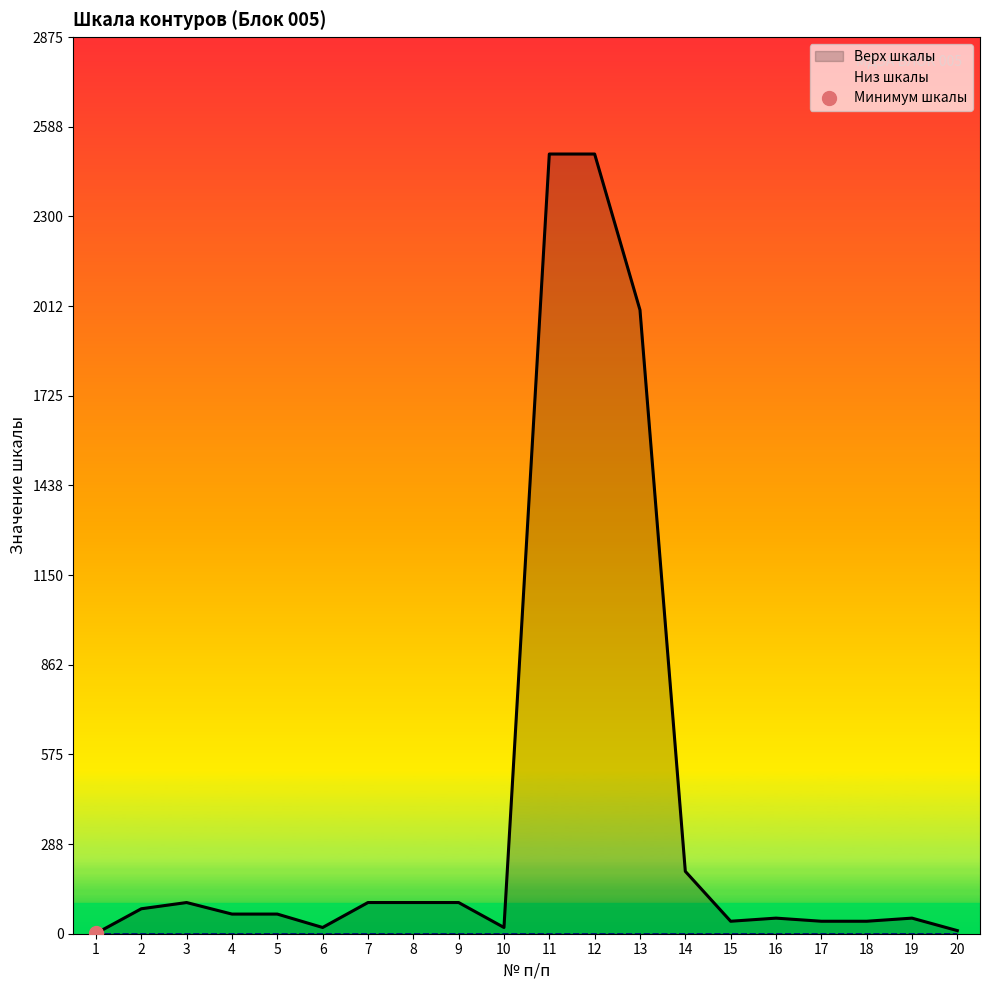

What is the minimum value shown in the chart?

1